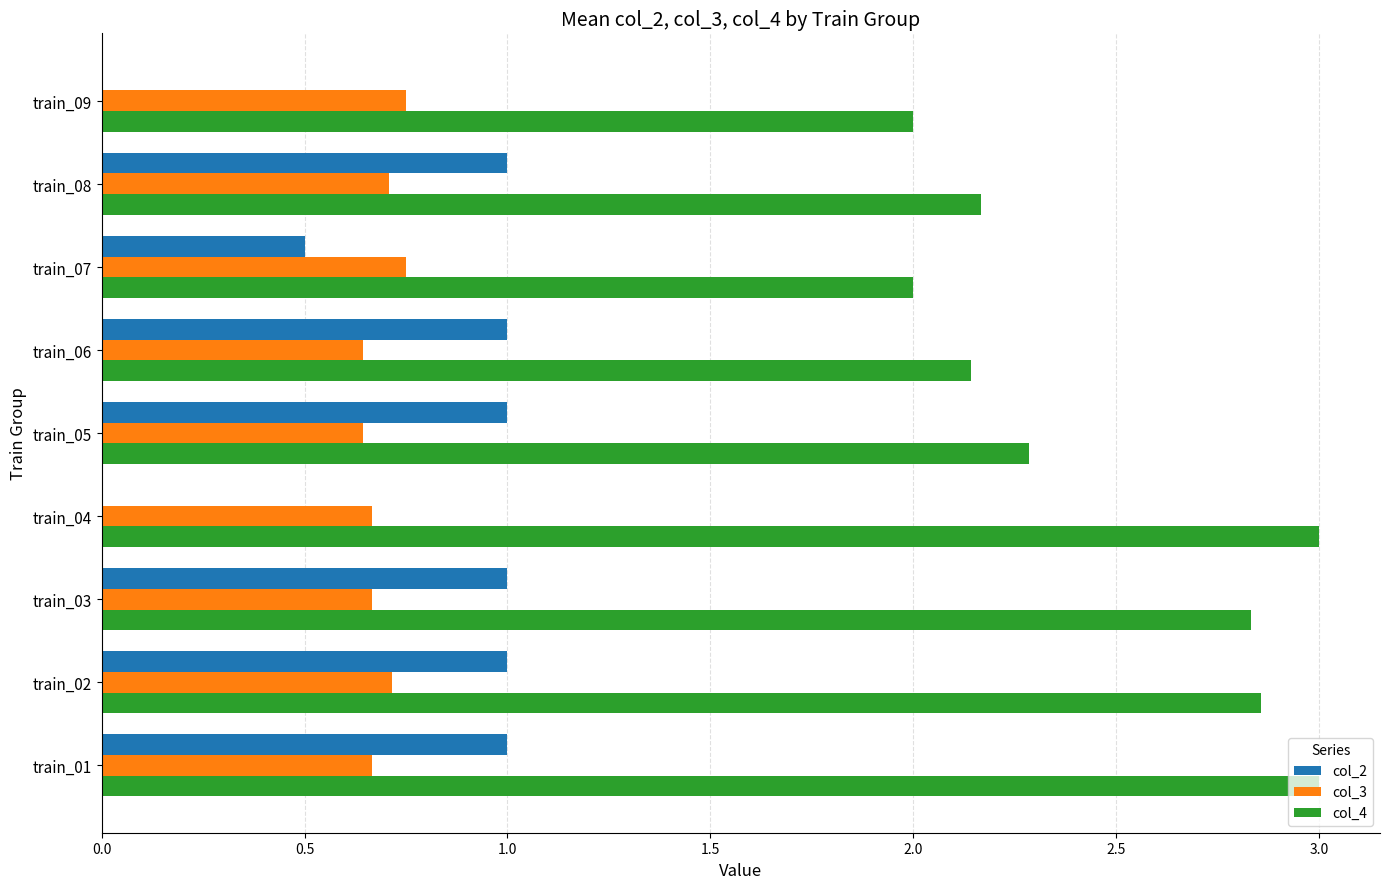

The col_2 series shows 1.0 at train_02. True or false?

True